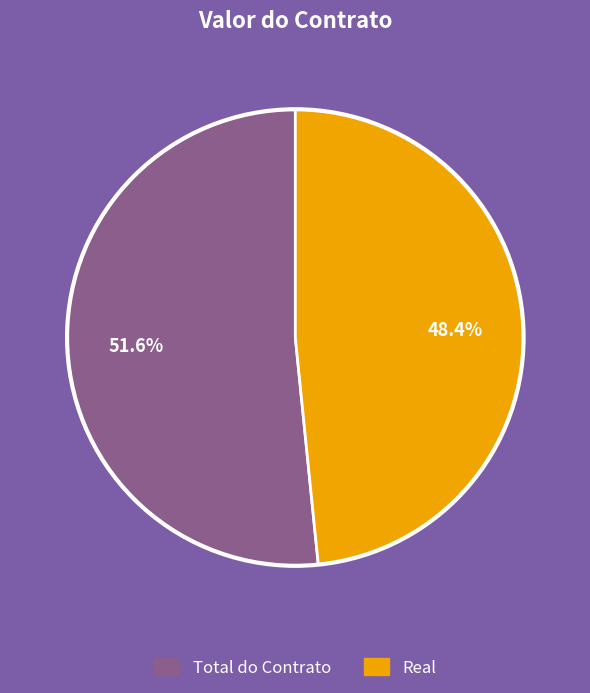

Is there a majority slice in this chart?

Yes